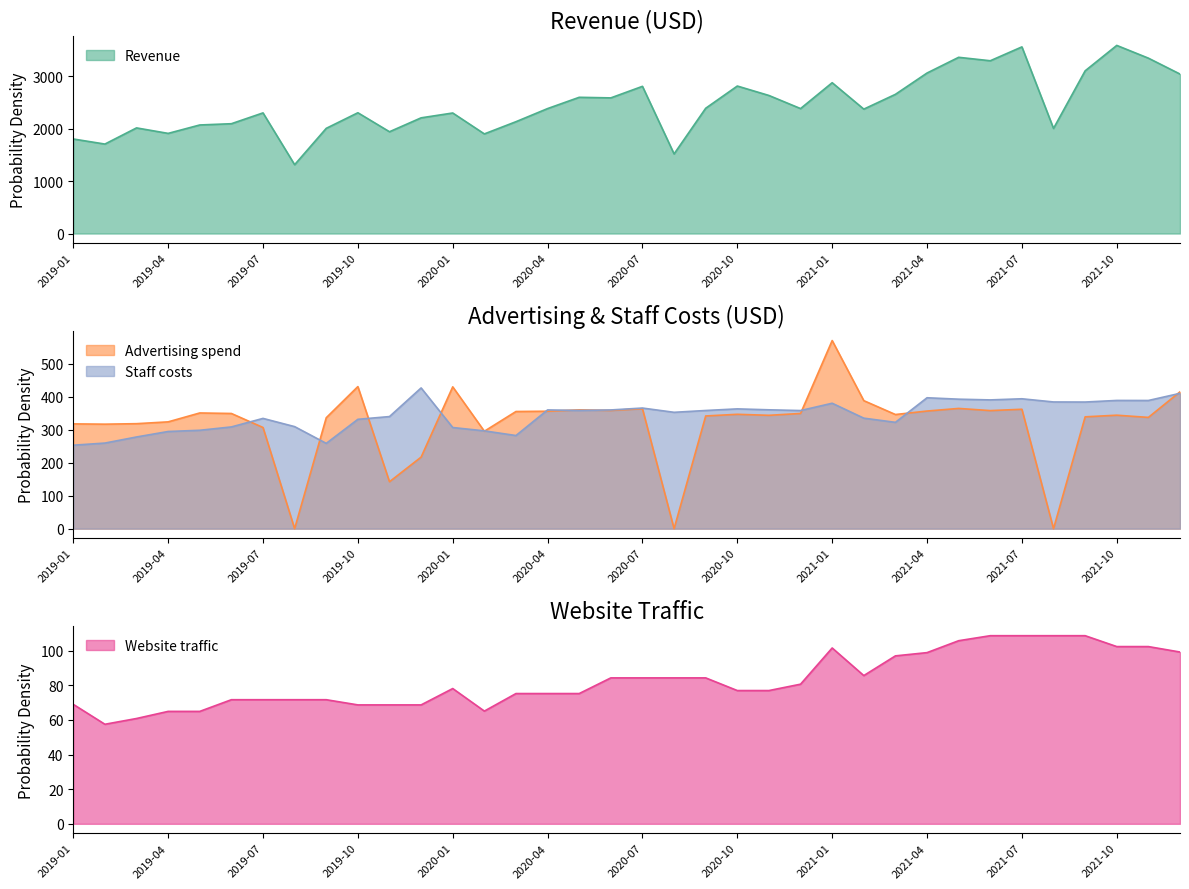

True or false: Staff costs and Revenue intersect in this chart.

False